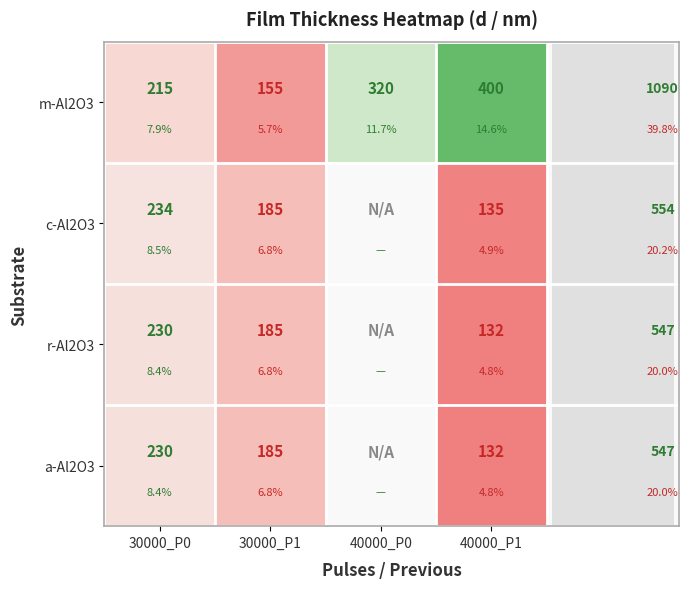

What is the lowest value of the r-Al2O3 series?

132.0